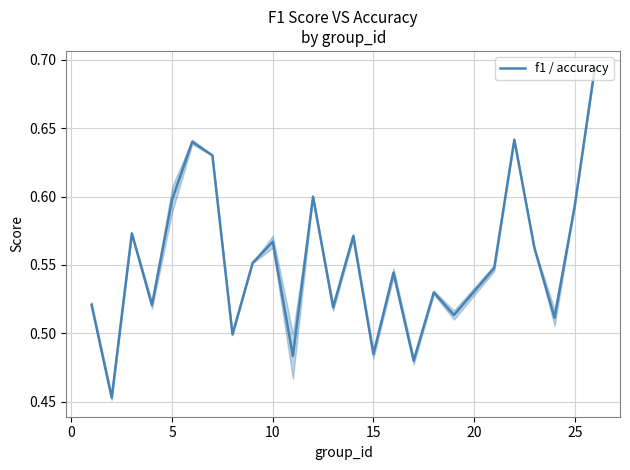

The chart shows a value of 0.5 at 19. True or false?

True